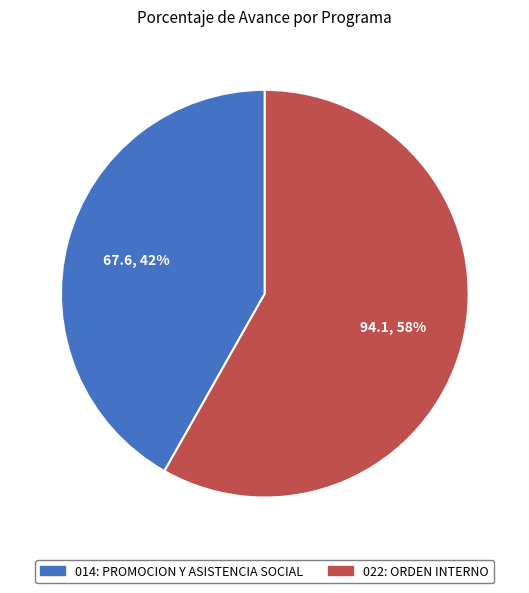

Is the sum of 014: PROMOCION Y ASISTENCIA SOCIAL and 022: ORDEN INTERNO greater than half?

Yes